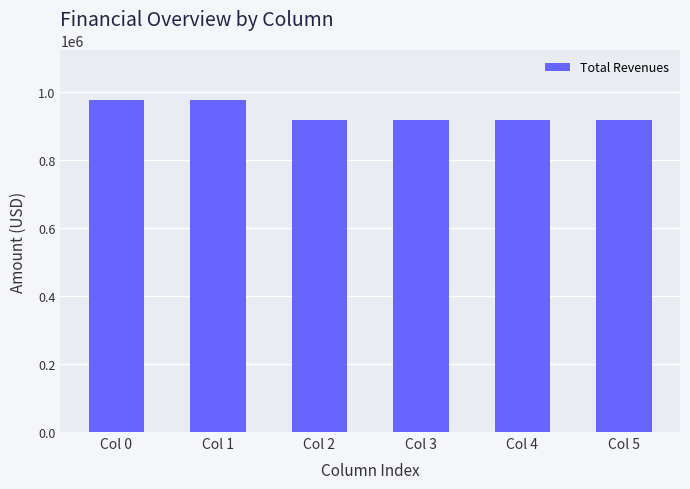

What is the greatest value displayed?

975987.6